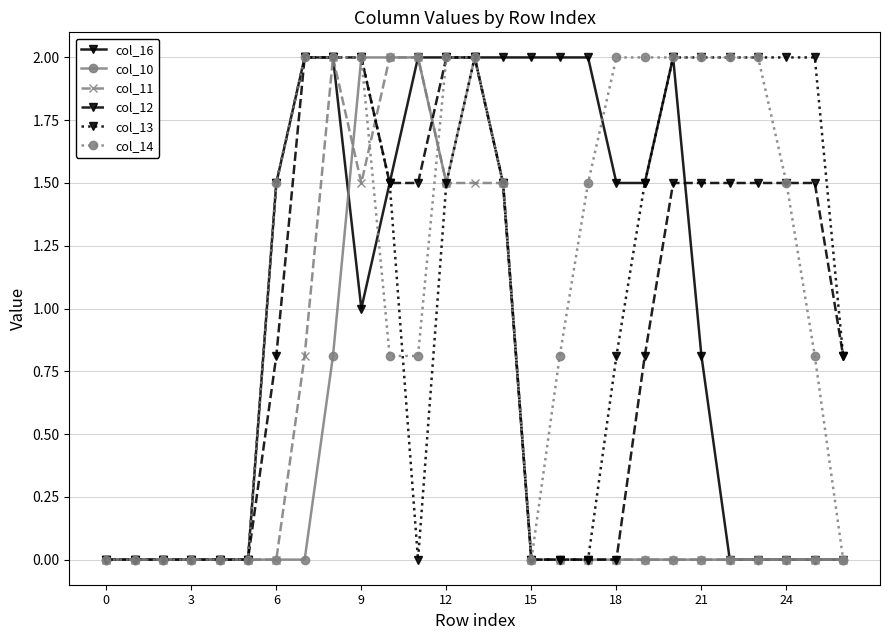

Does the chart have visible grid lines?

Yes